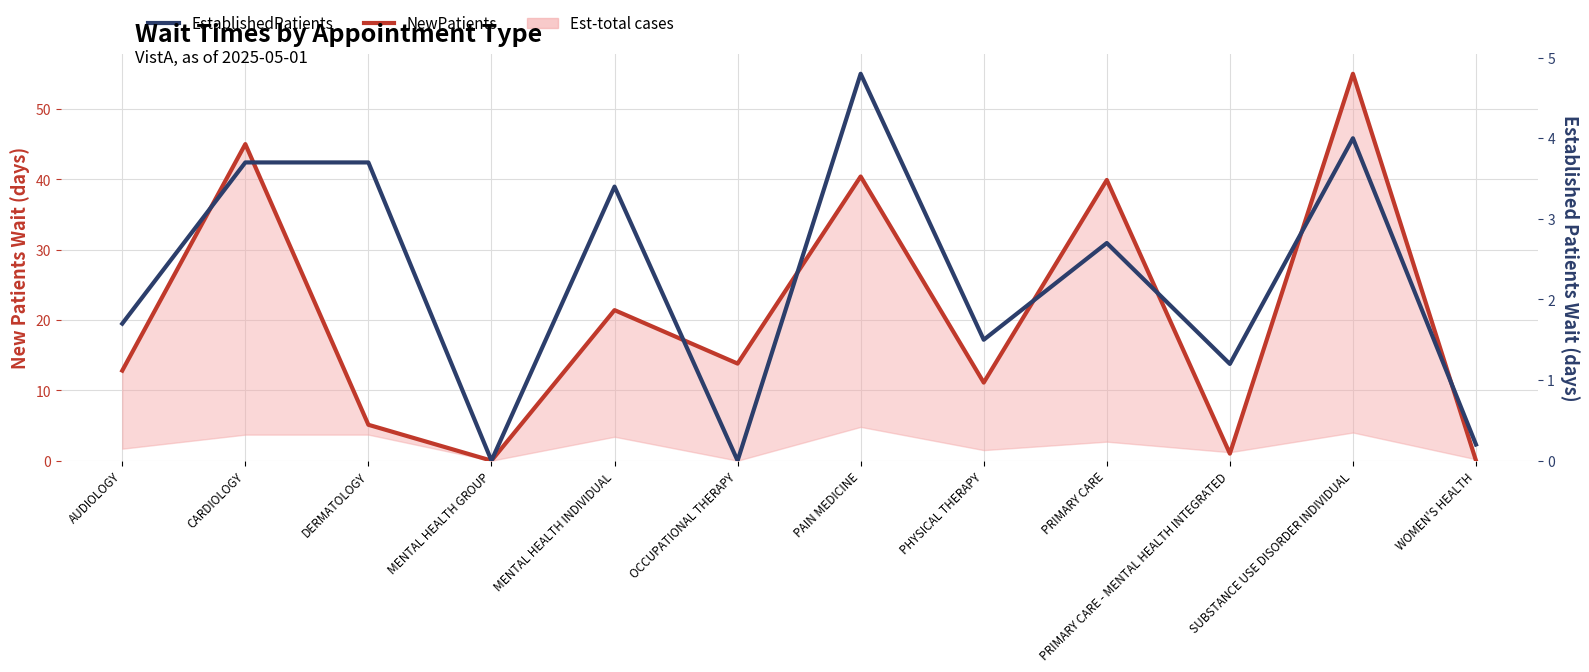

Which series changed the most between PAIN MEDICINE and SUBSTANCE USE DISORDER INDIVIDUAL?

NewPatients